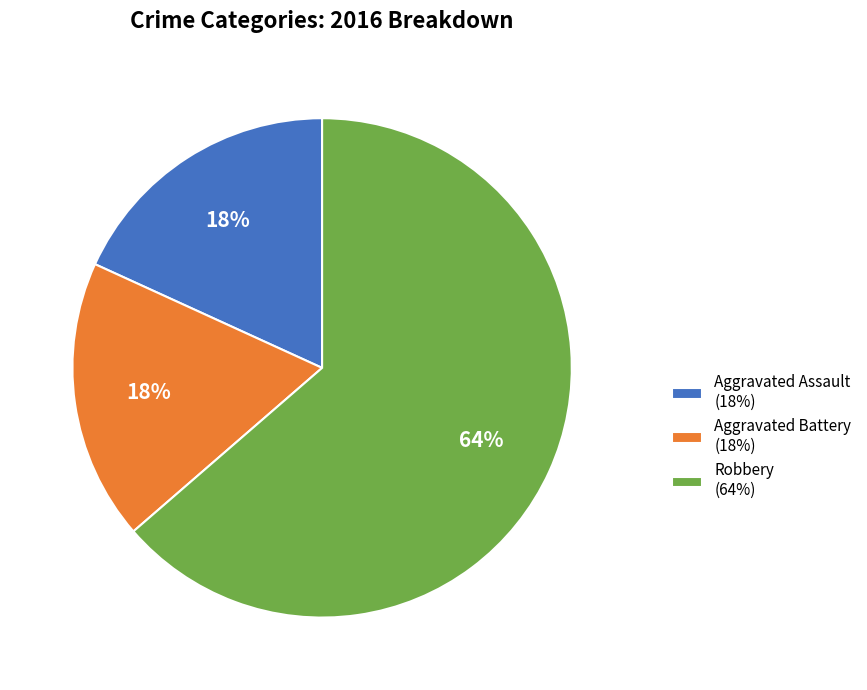

How many slices are in this pie chart?

3